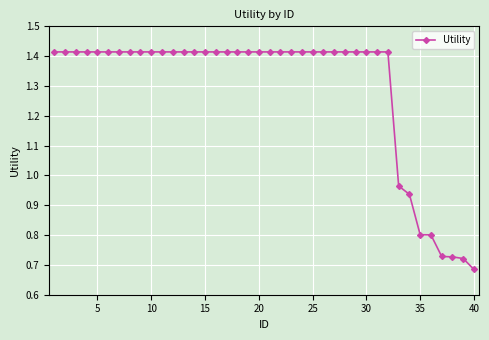

What is the sum of all values?

51.6